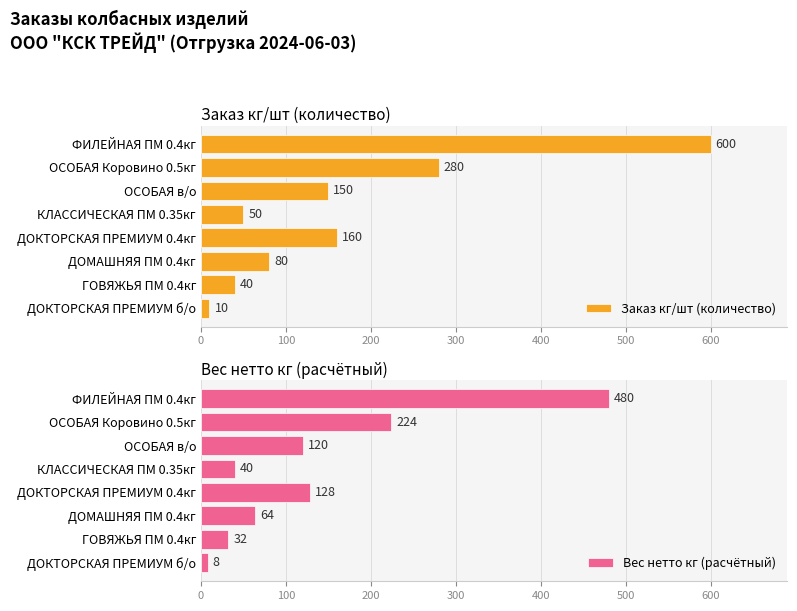

The Заказ кг/шт (количество) series shows 53 at ДОКТОРСКАЯ ПРЕМИУМ 0.4кг. True or false?

False